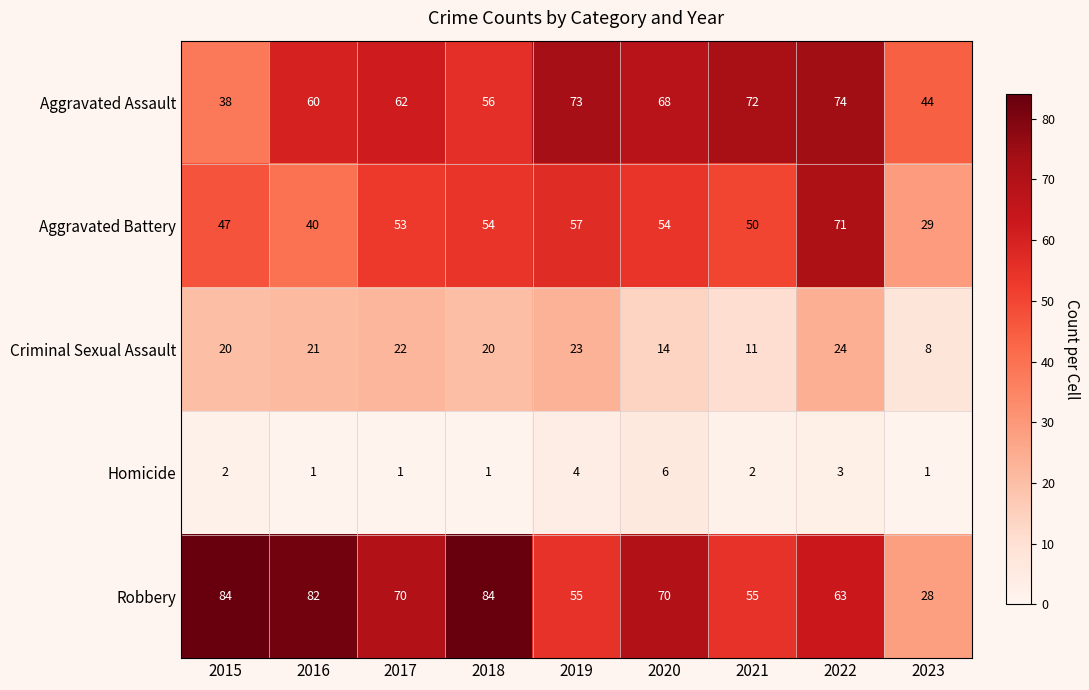

What is the difference between the maximum and minimum values in the Aggravated Assault series?

36